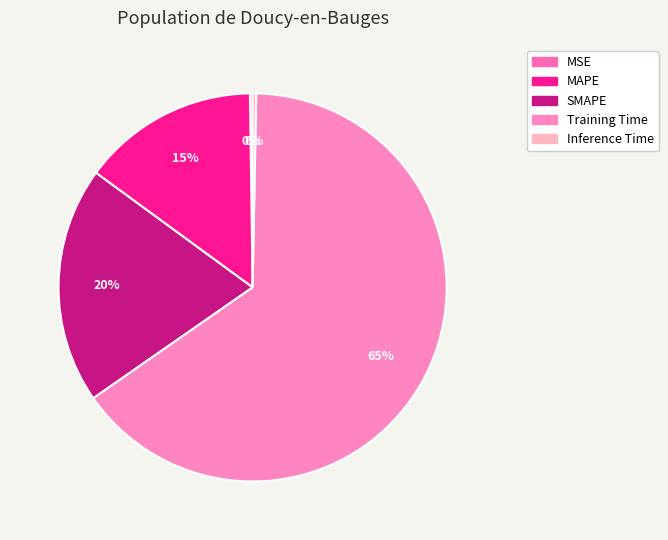

Rank the categories by value from highest to lowest.

Training Time, SMAPE, MAPE, Inference Time, MSE